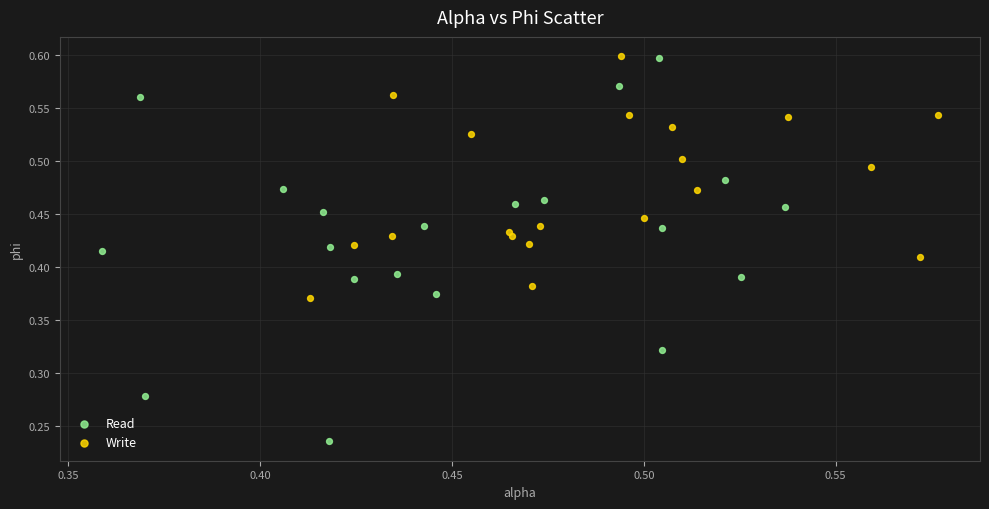

Which series reaches the minimum Y coordinate?

Read